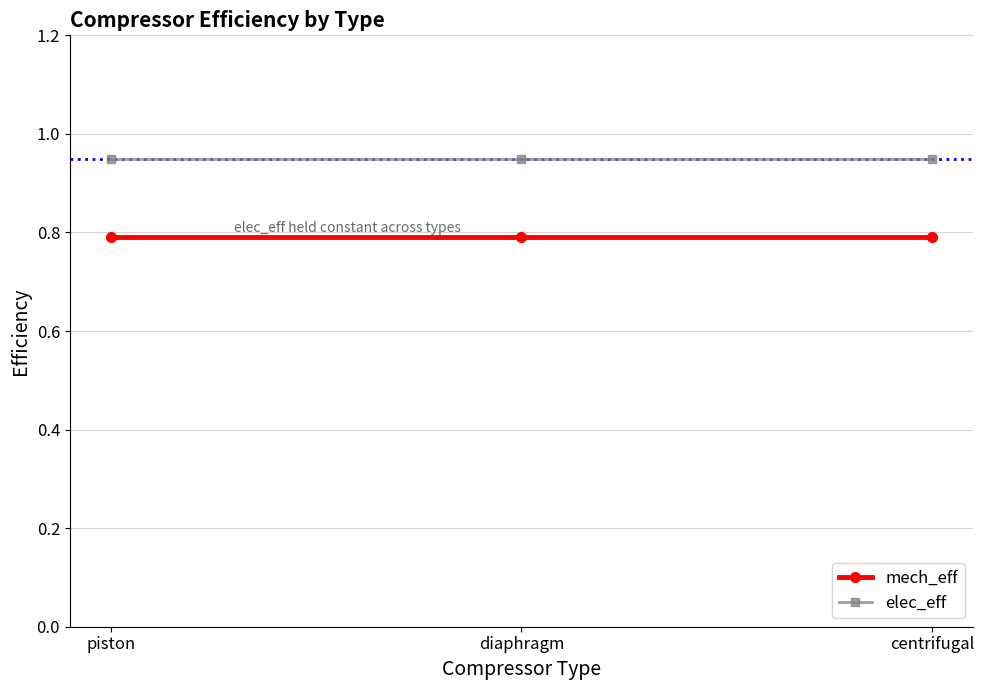

What position from the right is centrifugal?

1